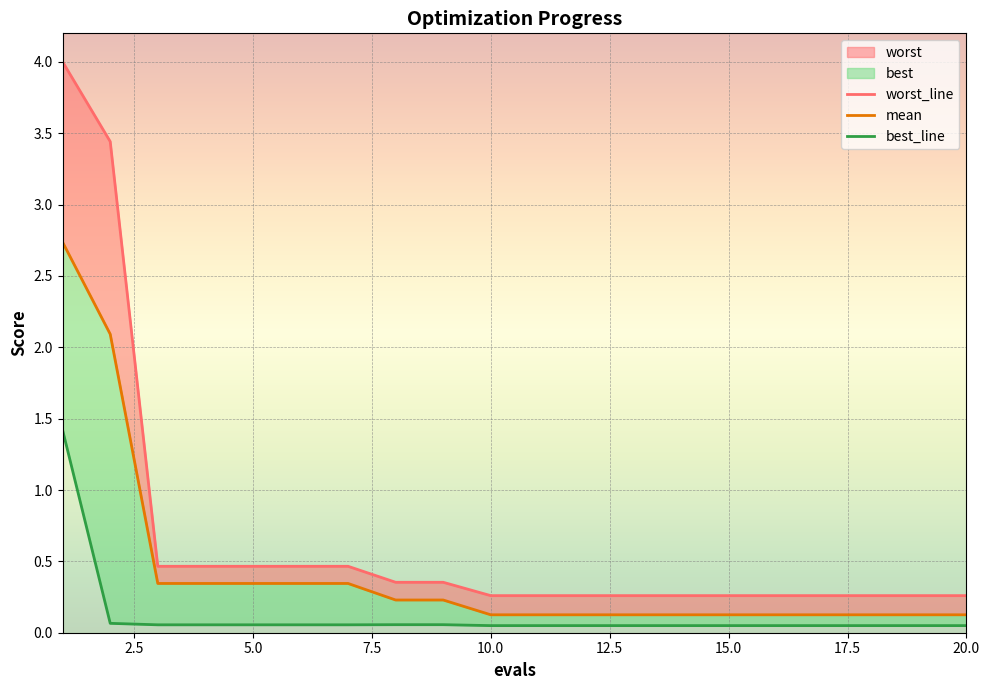

The worst_line series shows 0.2 at 20.0. True or false?

False